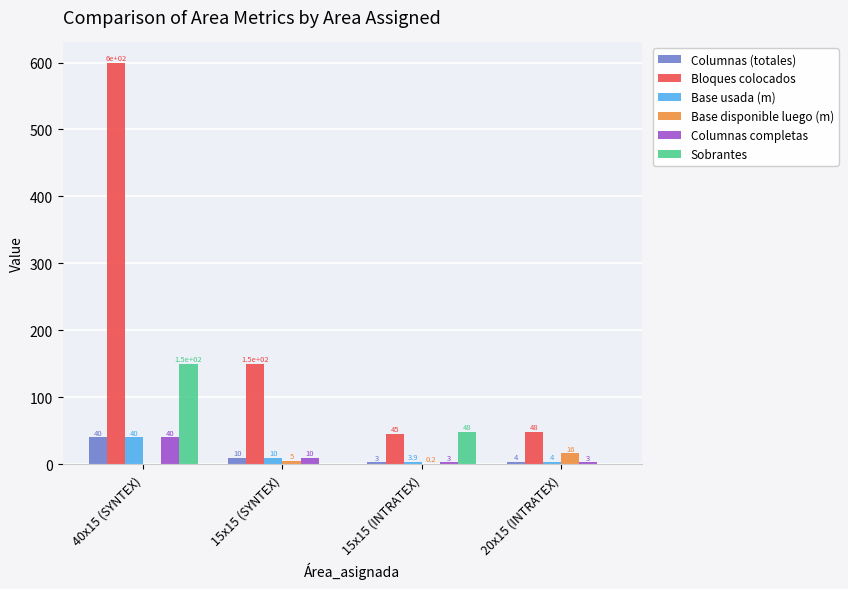

At which category is the sum across all series the highest?

40x15 (SYNTEX)